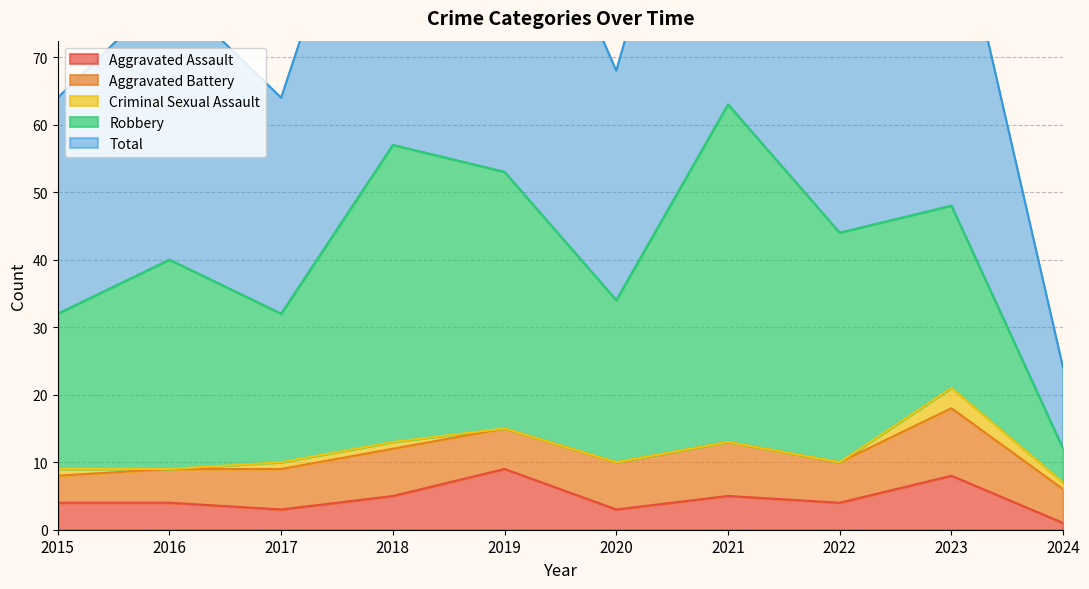

What is the average value of the Aggravated Battery series?

6